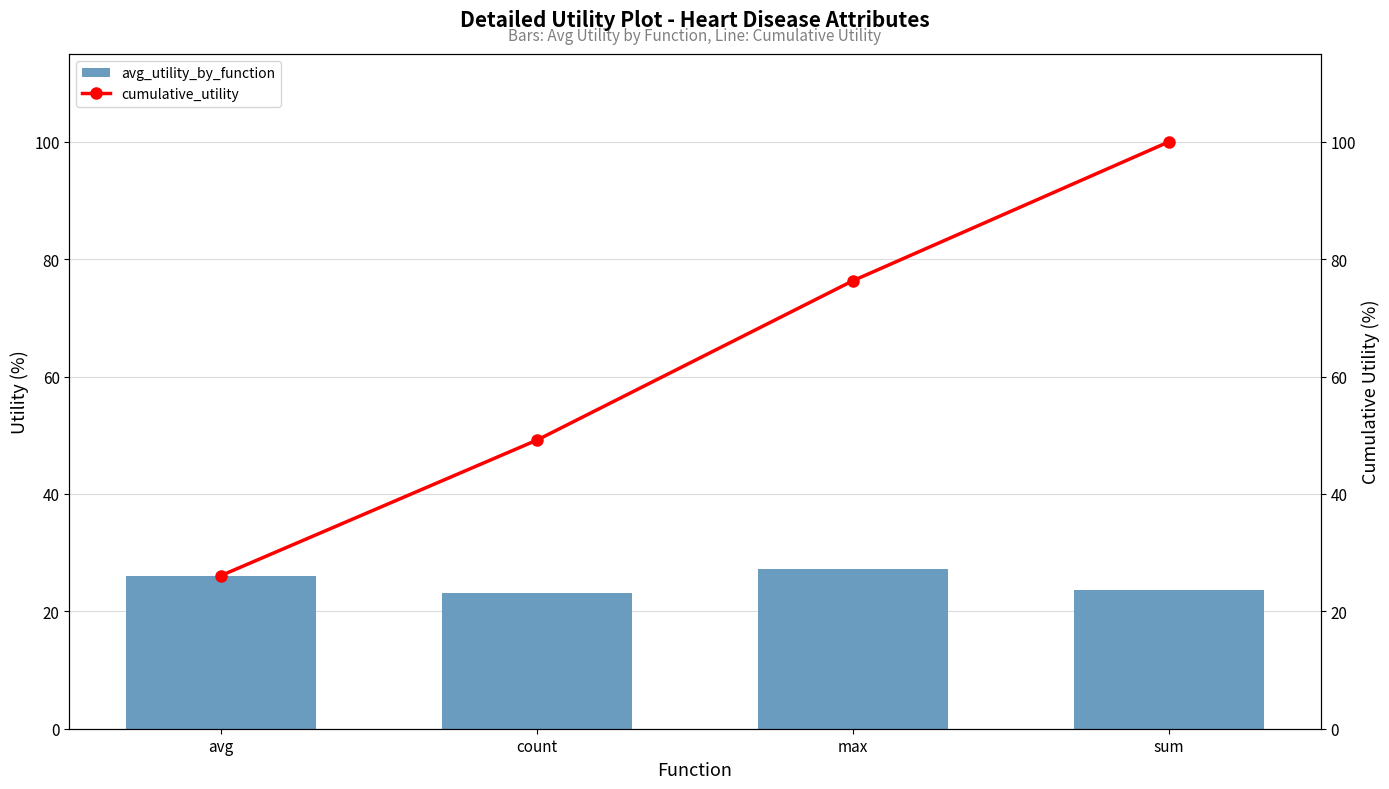

What is the difference between the maximum and second lowest values in the avg_utility_by_function series?

3.5